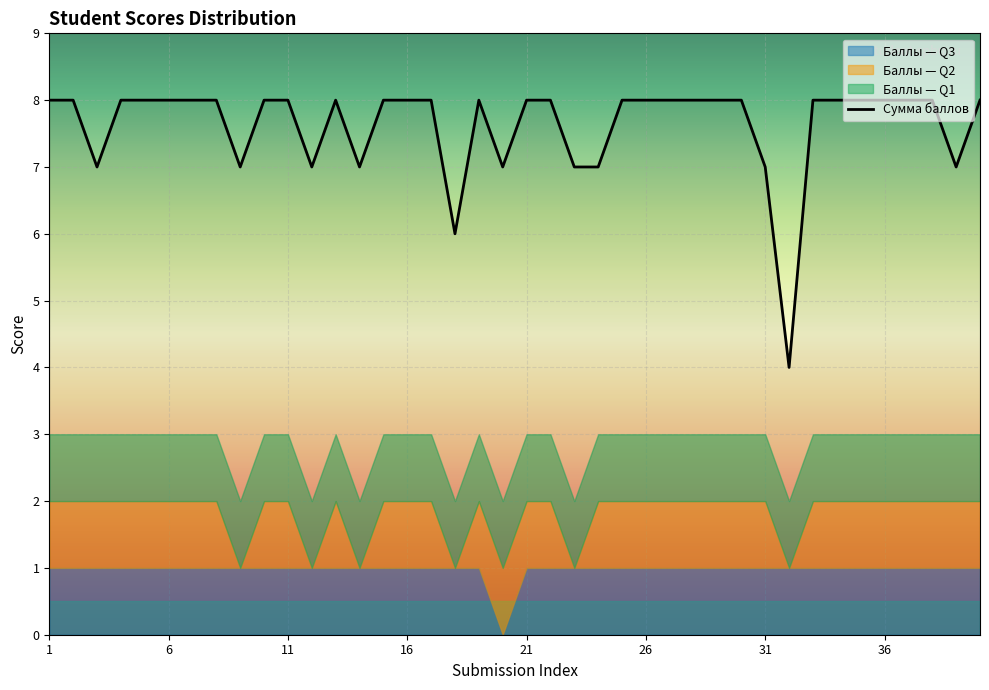

The value of Сумма баллов at 16 is 5. True or false?

False